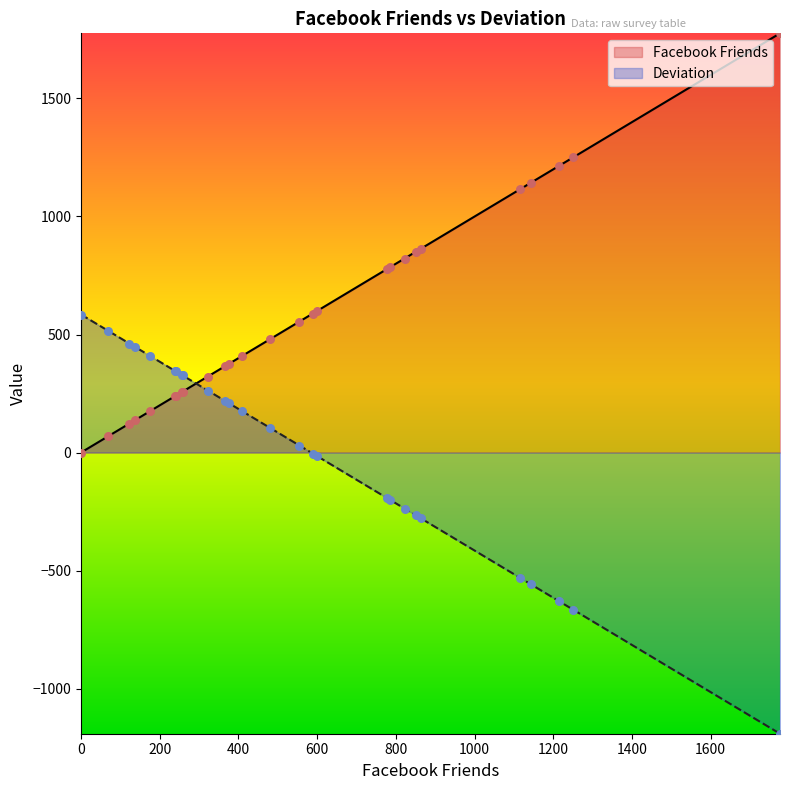

At how many categories does at least one series exceed 791?

8